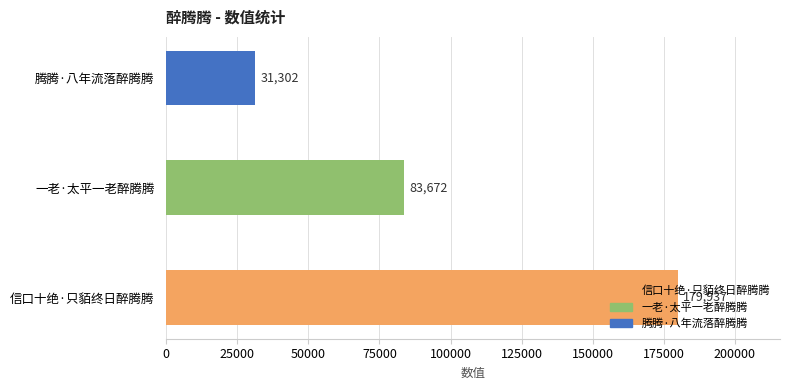

How many bars are there in total?

3